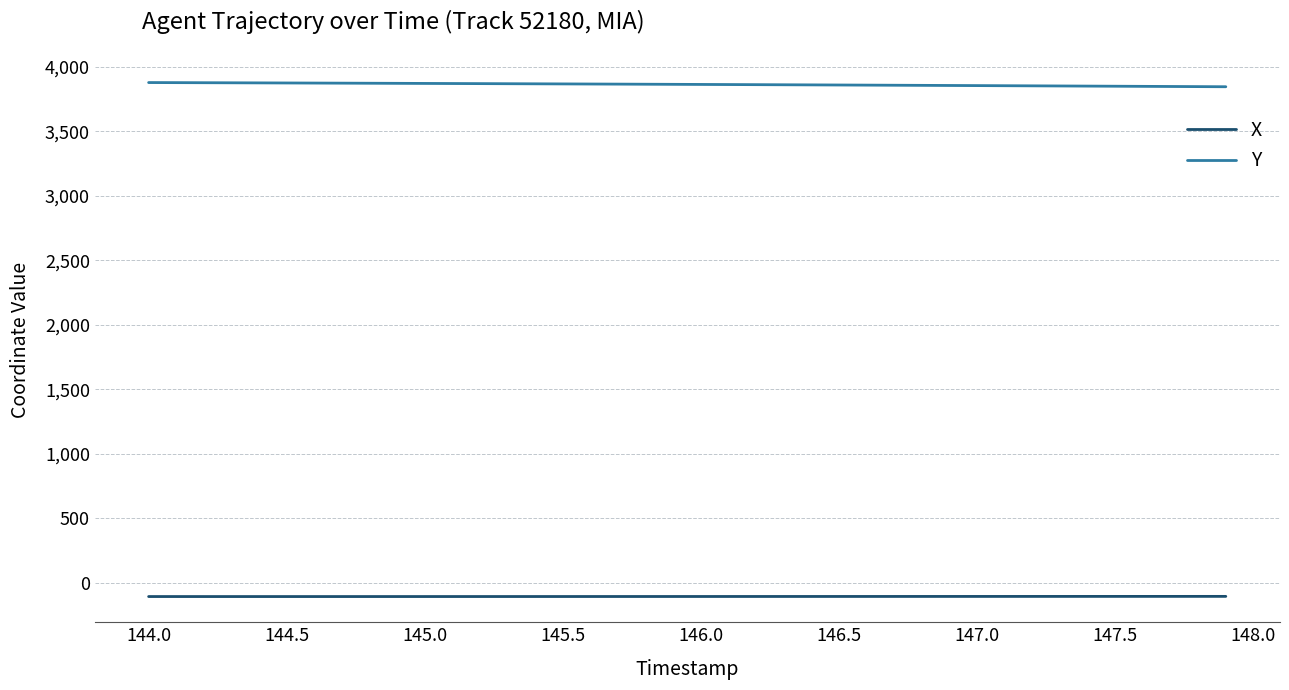

How many lines are shown in the chart?

2